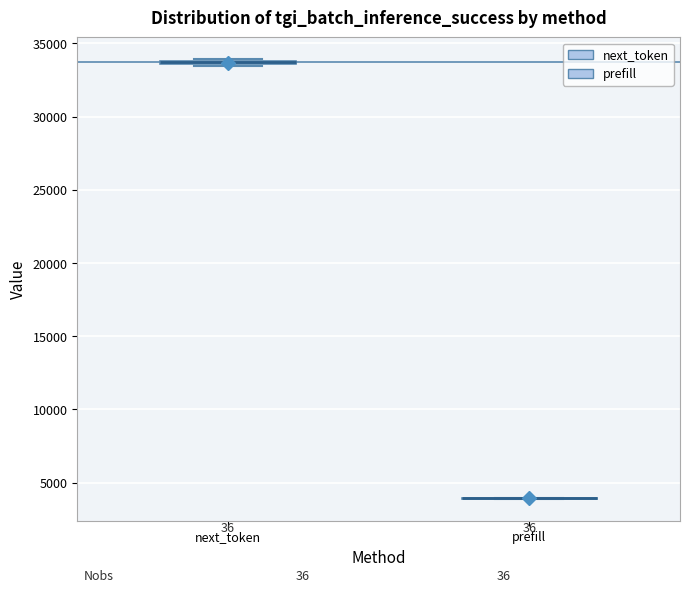

Where is the lower edge of the box for next_token on the y-axis? The values are not printed on the chart, so give them approximately, as read against the axis.

33500